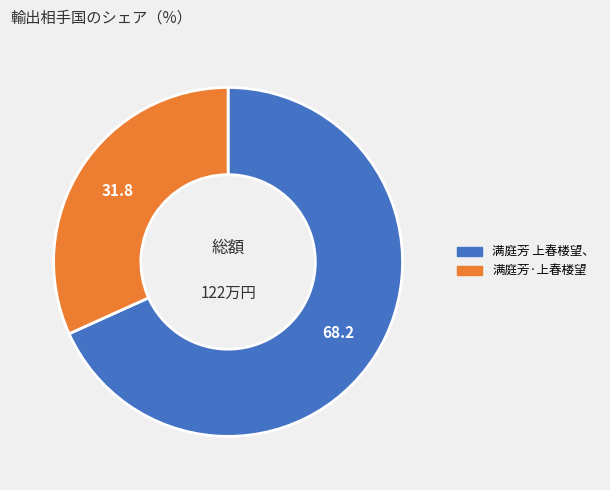

How many segments does this pie chart have?

2